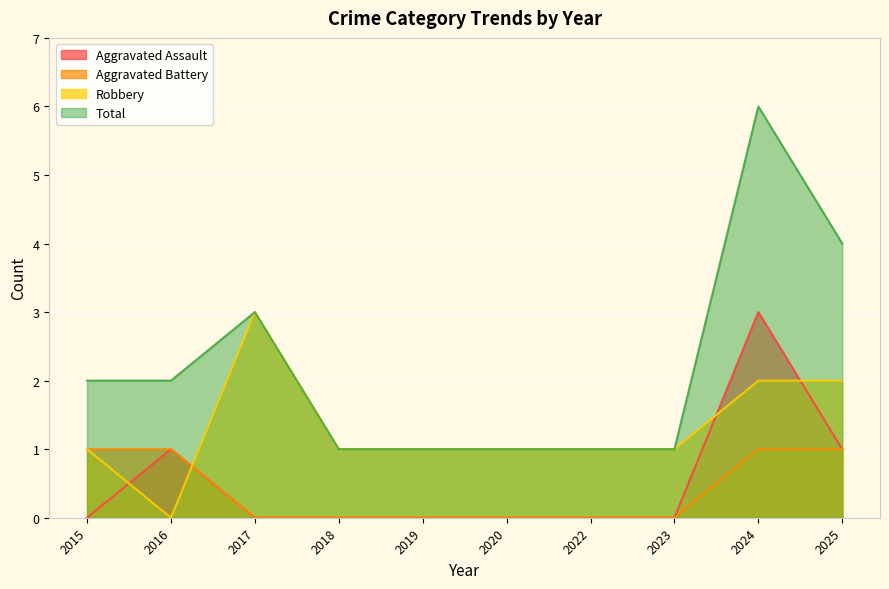

How many interior local peaks does the Total series have?

2